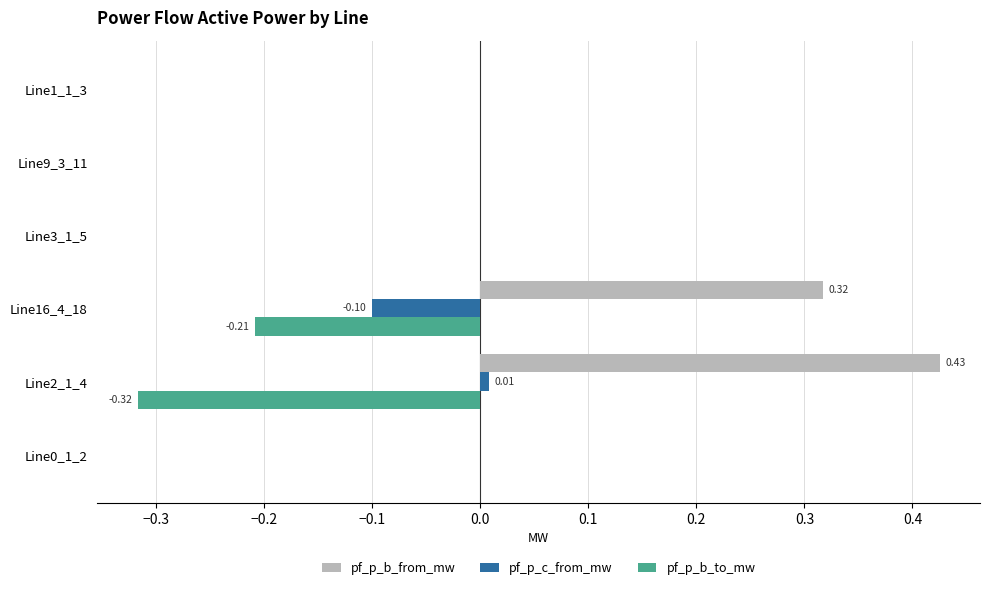

Which series changed the most between Line16_4_18 and Line3_1_5?

pf_p_b_from_mw